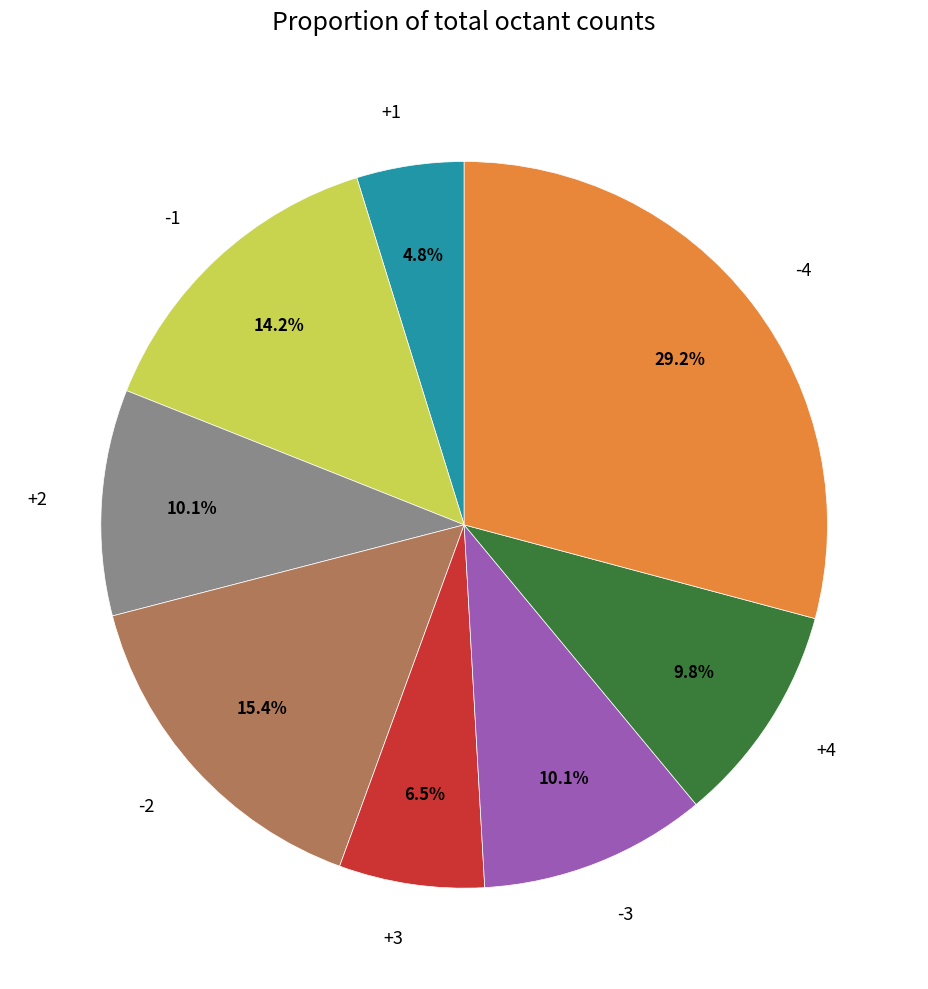

Which slice is the smallest?

+1